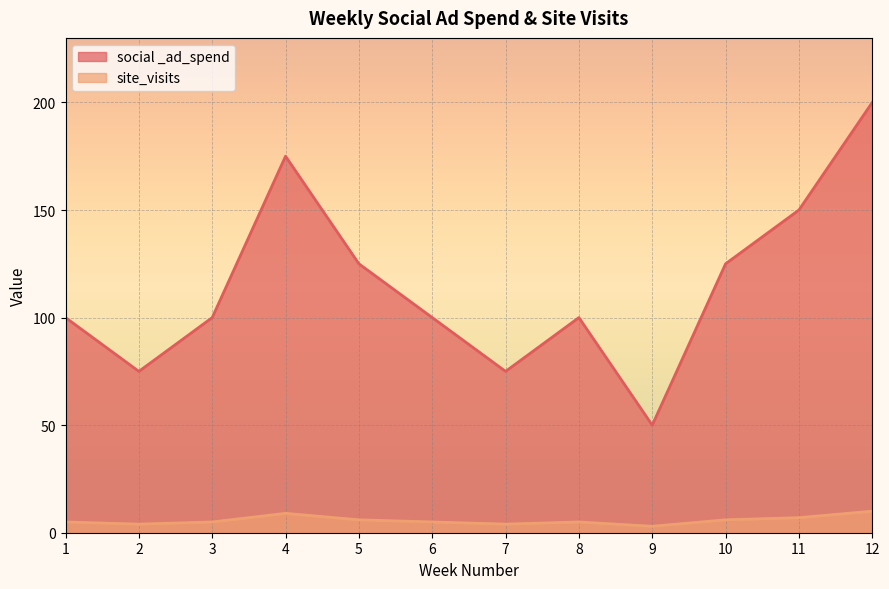

At which label is site_visits closest to 6?

5